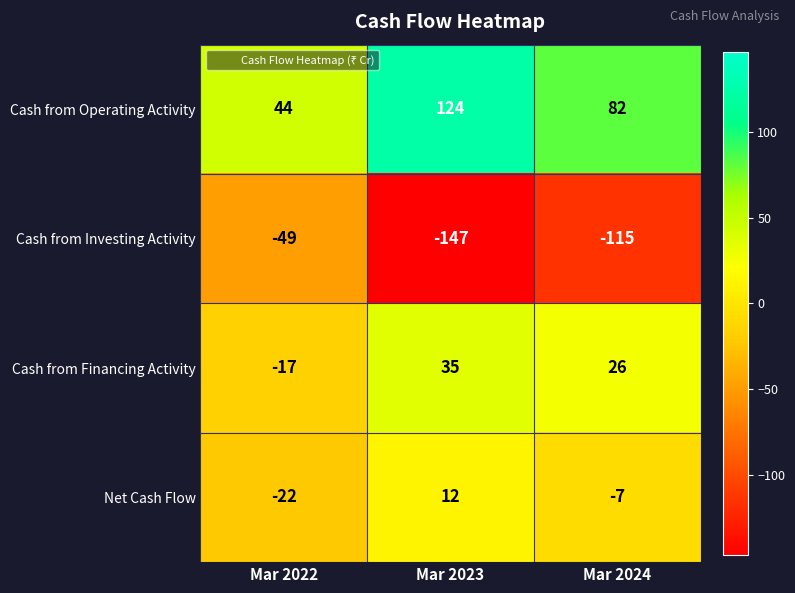

What is the minimum value shown in the chart?

-147